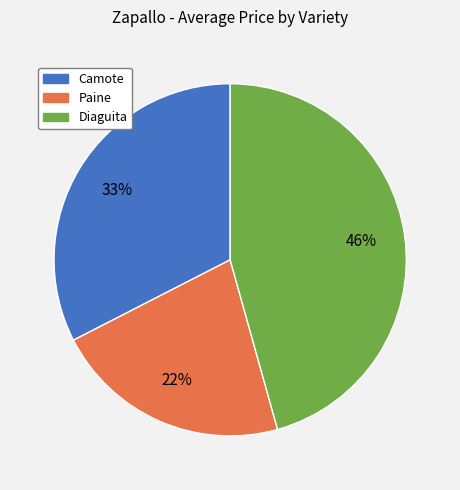

Is there any slice that represents more than half of the pie?

No